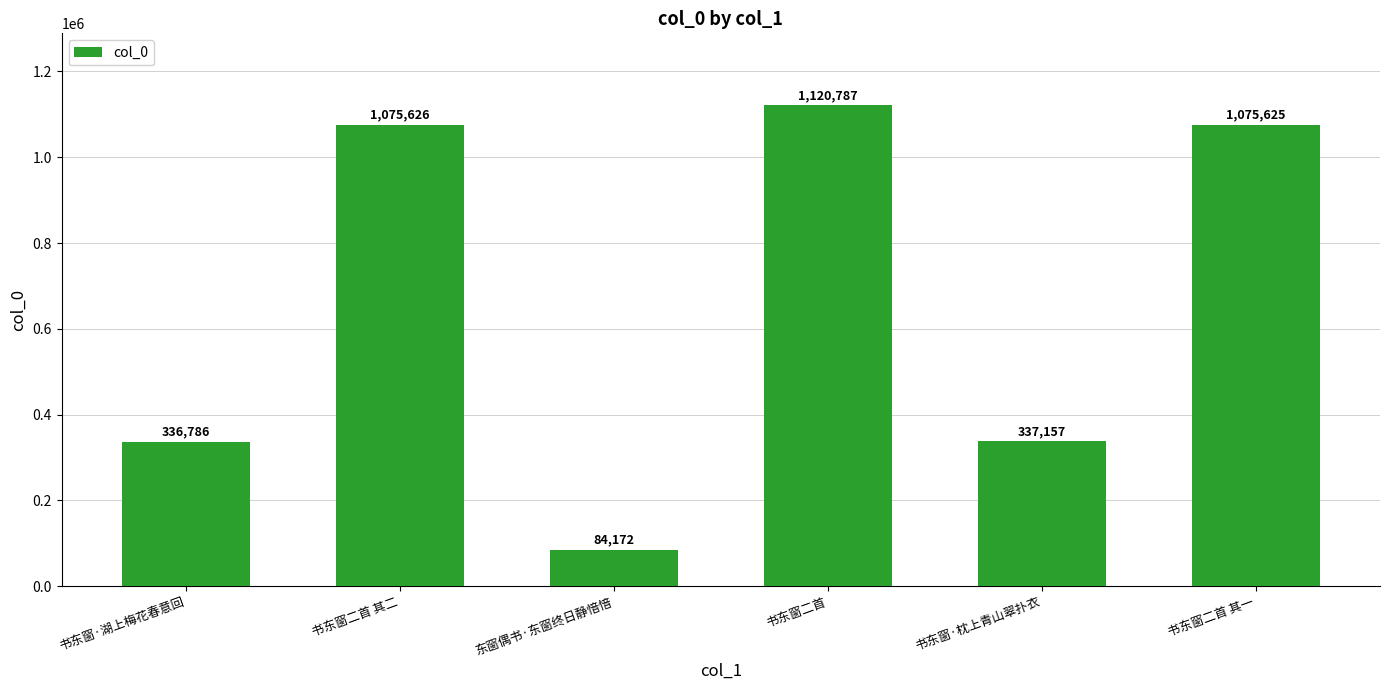

Reading left to right, extract all data points from this chart.

书东窗·湖上梅花春意回=336786	书东窗二首 其二=1075626	东窗偶书·东窗终日静愔愔=84172	书东窗二首=1120787	书东窗·枕上青山翠扑衣=337157	书东窗二首 其一=1075625